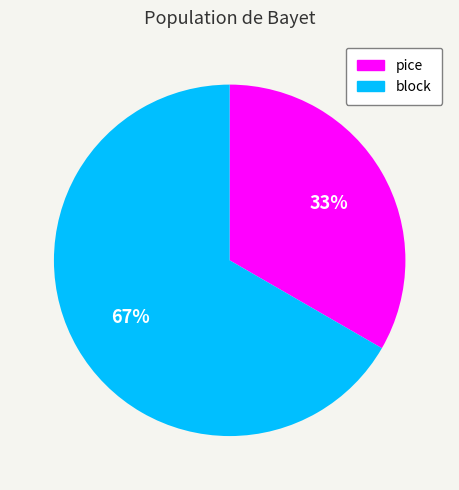

How many slices are in this pie chart?

2